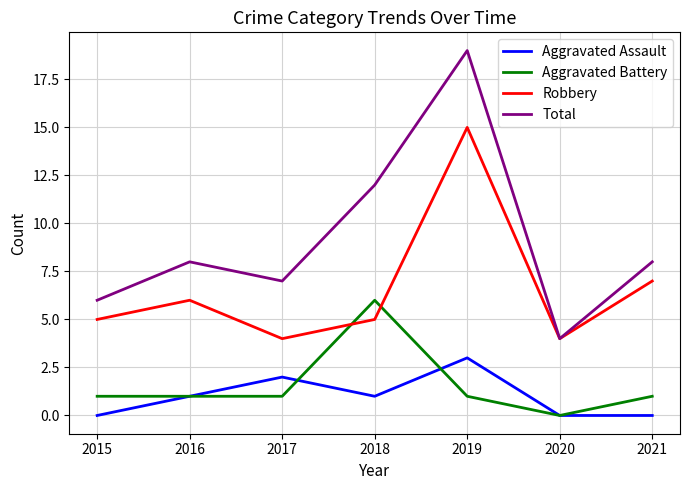

Which series has the largest range (max minus min)?

Total